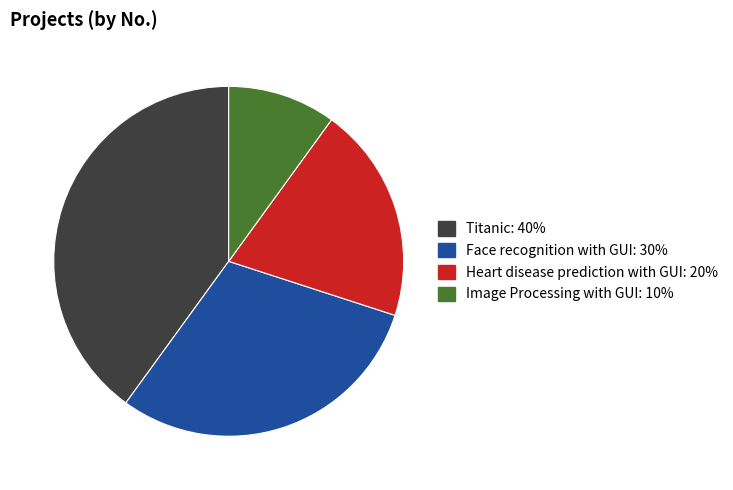

Rank the categories by value from lowest to highest.

Image Processing with GUI, Heart disease prediction with GUI, Face recognition with GUI, Titanic